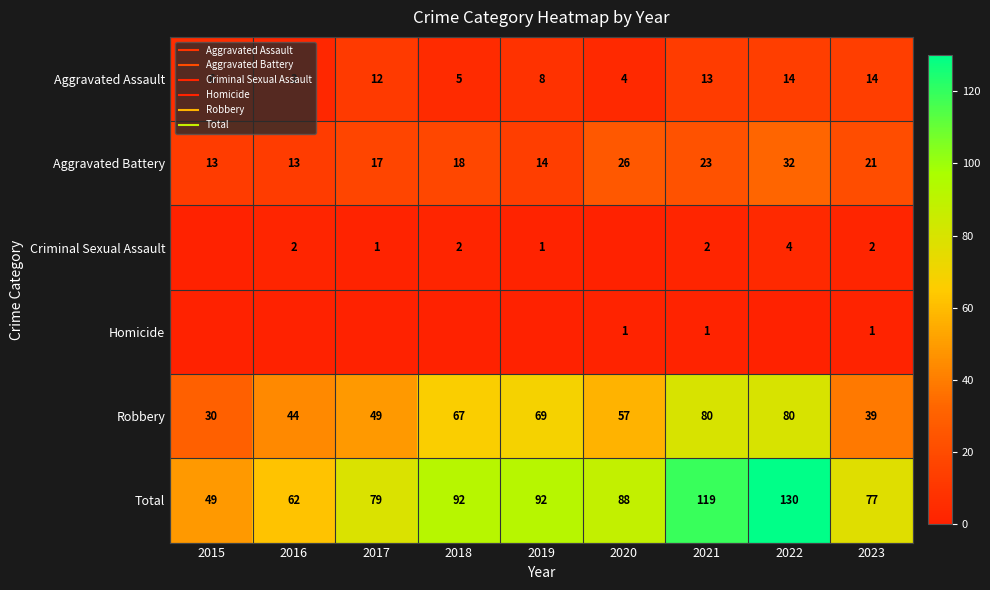

Which series has the largest range (max minus min)?

Total